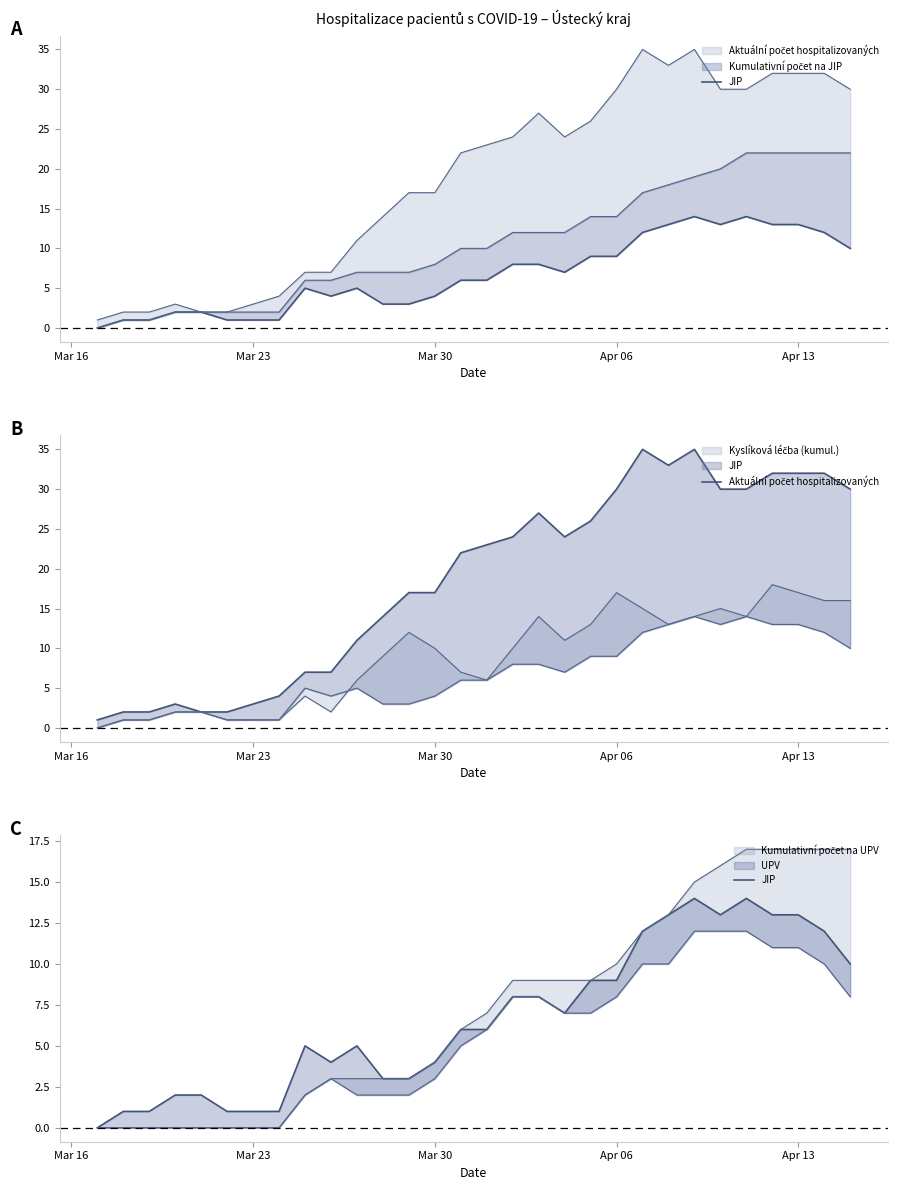

How many interior local valleys does the Aktuální počet hospitalizovaných series have?

2